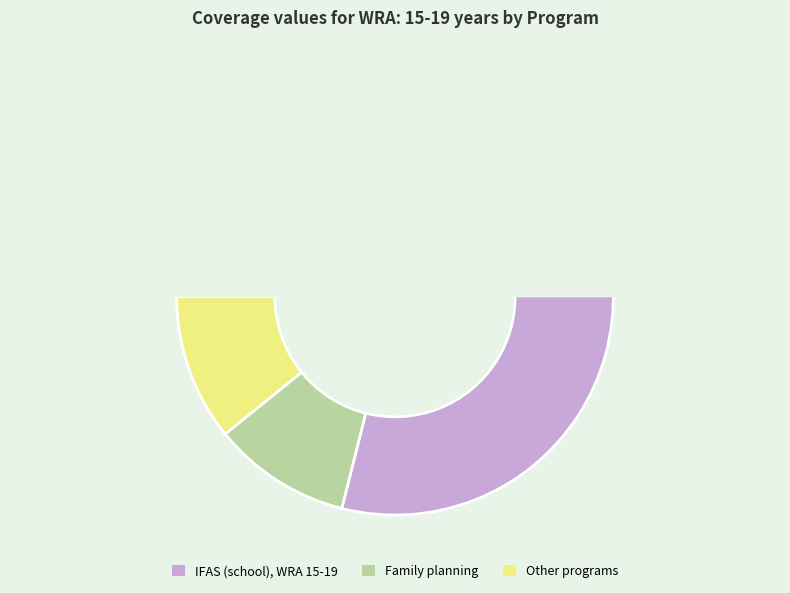

Is it true that IFAS for pregnant women (community) is 0% of the pie?

True